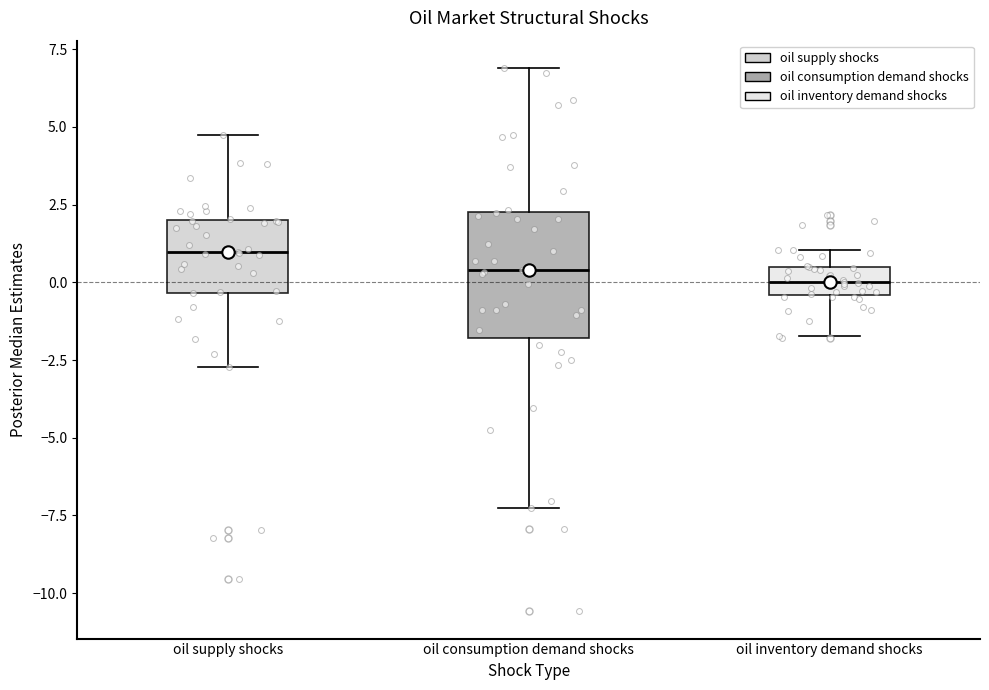

Reading left to right, read every box against the y-axis: the position of its median line, the range the box covers, and the ends of its whiskers. The values are not printed on the chart, so give them approximately, as read against the axis.

oil supply shocks: median 1.0, box -0.5 to 2.0, whiskers -2.5 to 4.5
oil consumption demand shocks: median 0.5, box -2.0 to 2.5, whiskers -7.5 to 7.0
oil inventory demand shocks: median 0.0, box -0.5 to 0.5, whiskers -1.5 to 1.0